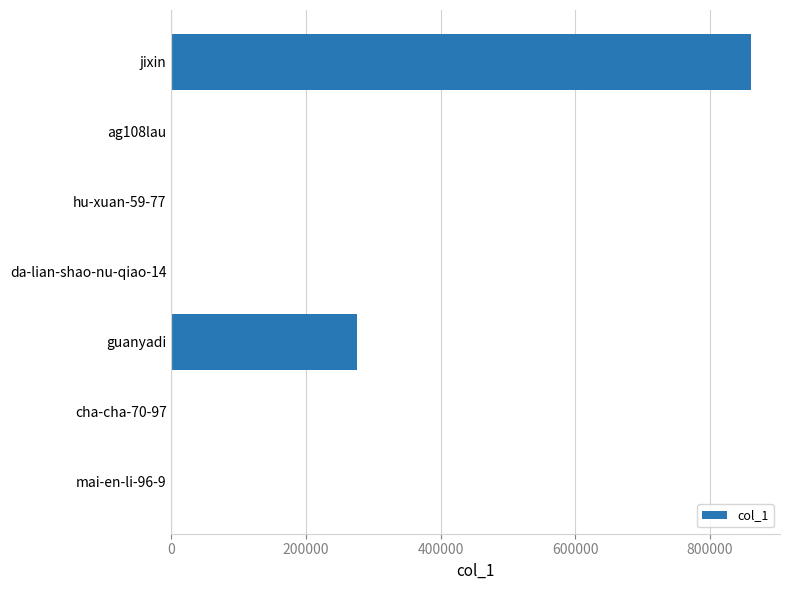

The chart shows a value of 1309985 at jixin. True or false?

False